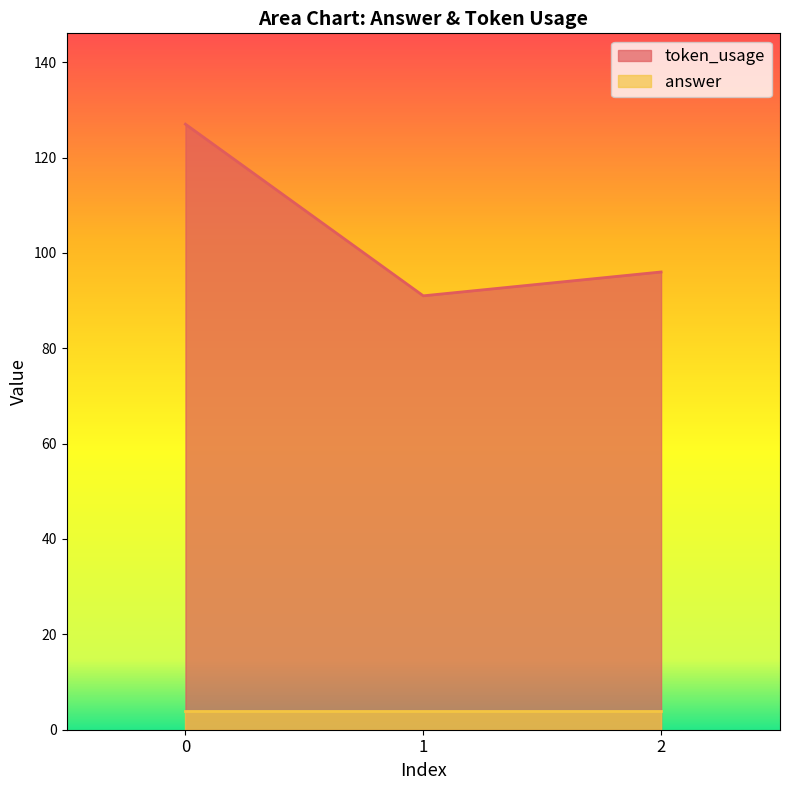

What is the smallest value displayed?

4